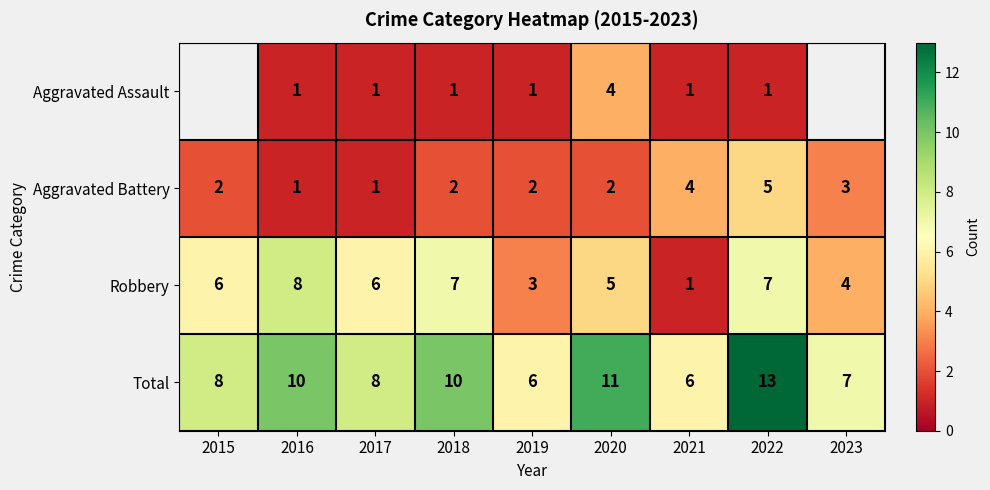

Is it true that Robbery equals 8 at 2016?

True